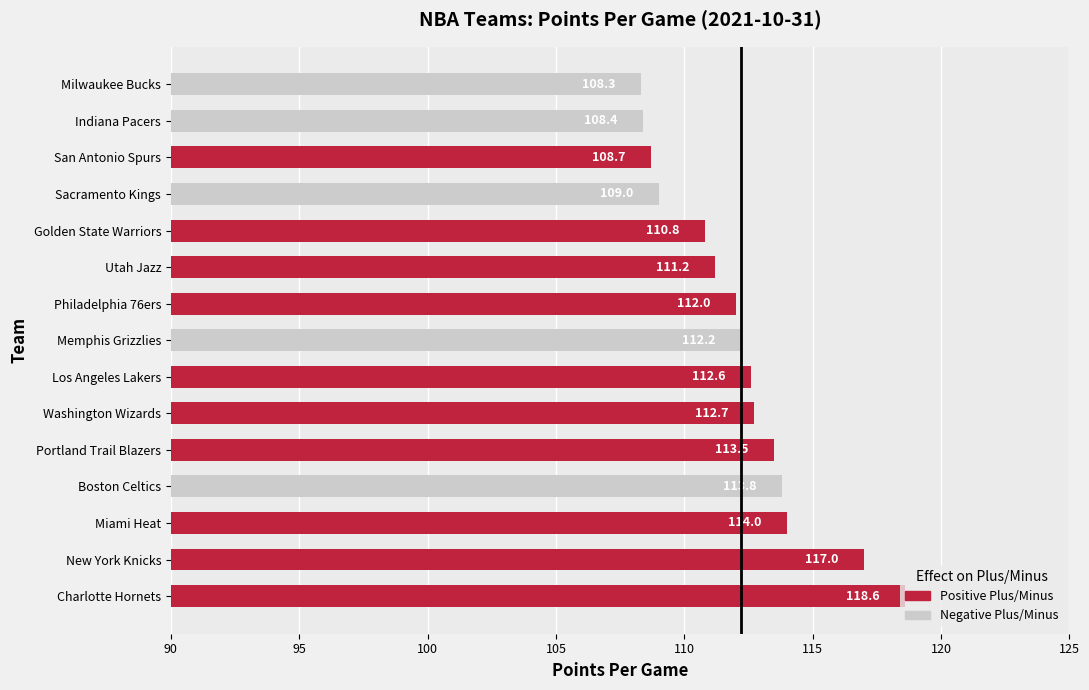

What value does the data have at New York Knicks?

117.0